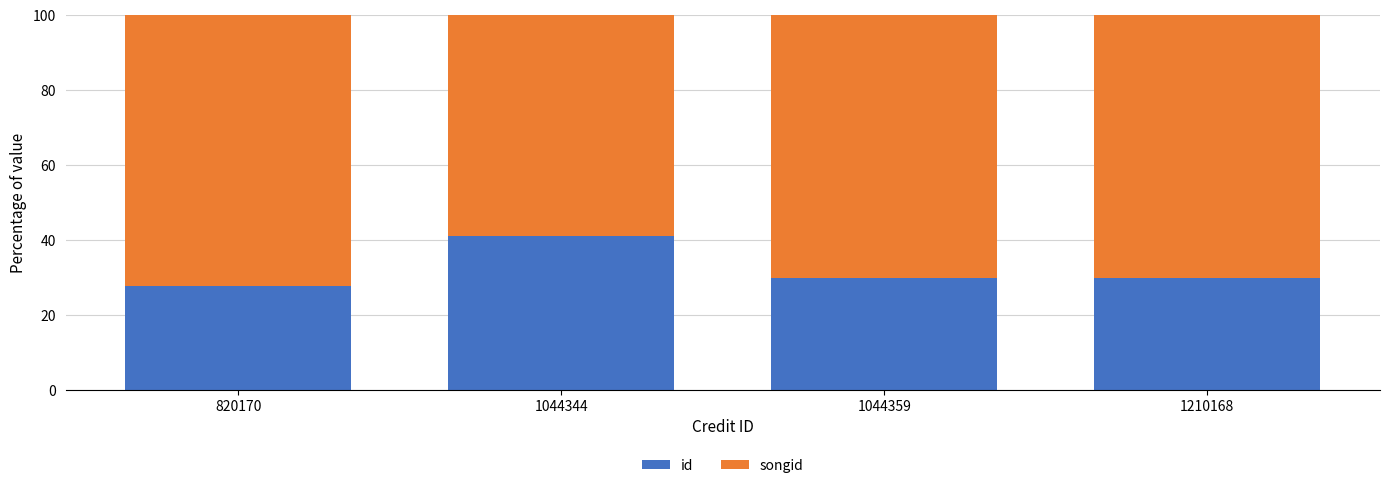

Reading left to right, transcribe the values for id.

27.7	41.1	29.7	29.7